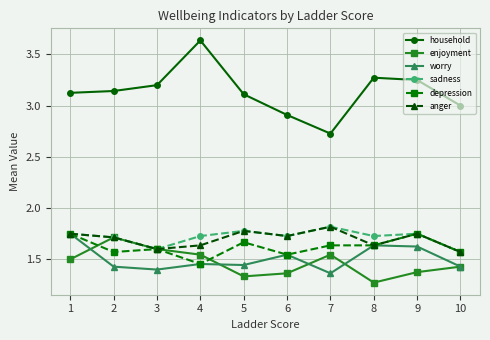

True or false: worry has more than 1 interior local peaks.

True